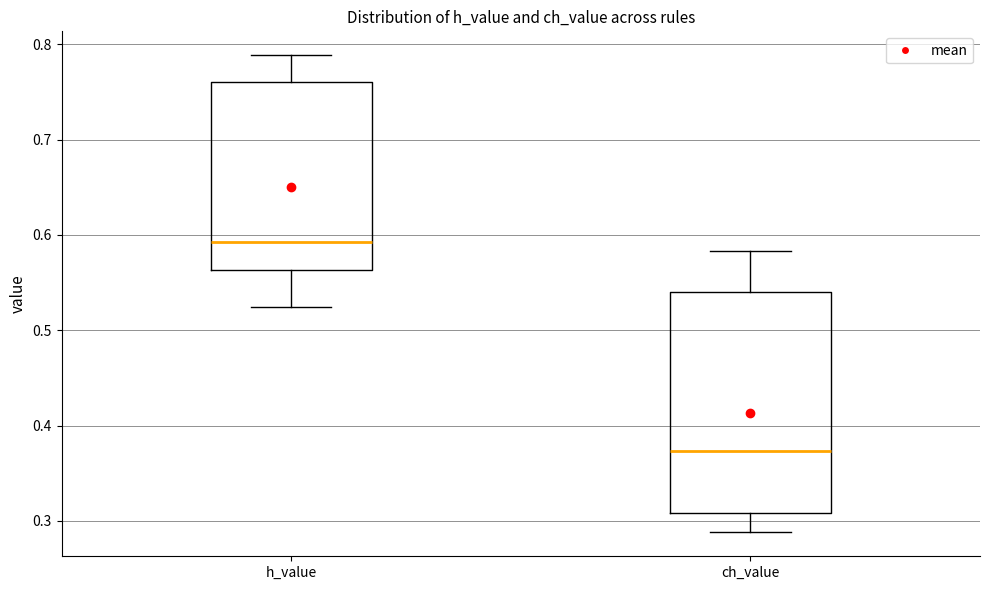

Which box is the tallest, from its lower edge to its upper edge?

ch_value